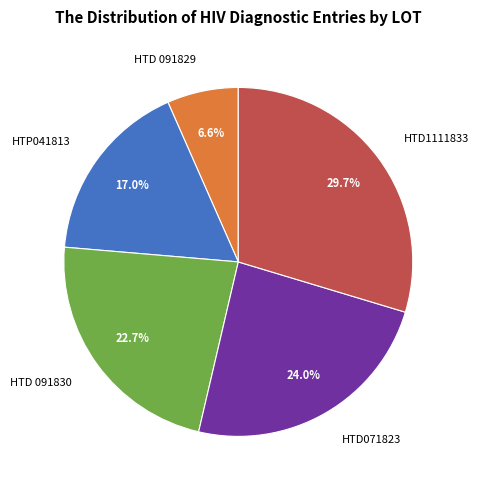

What is the total percentage of HTD 091830 and HTP041813?

39.7%